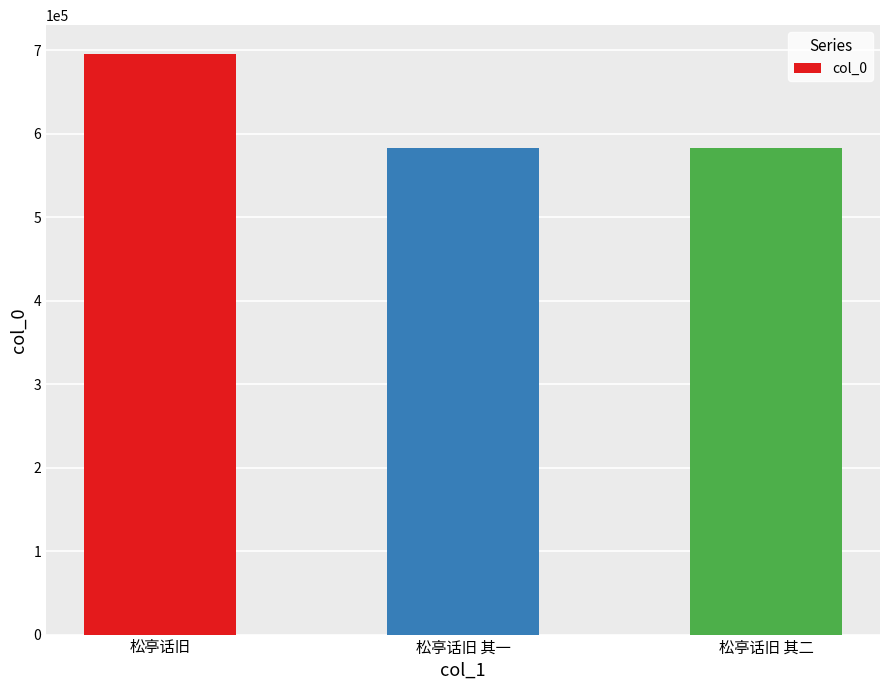

Are the bars horizontal?

No